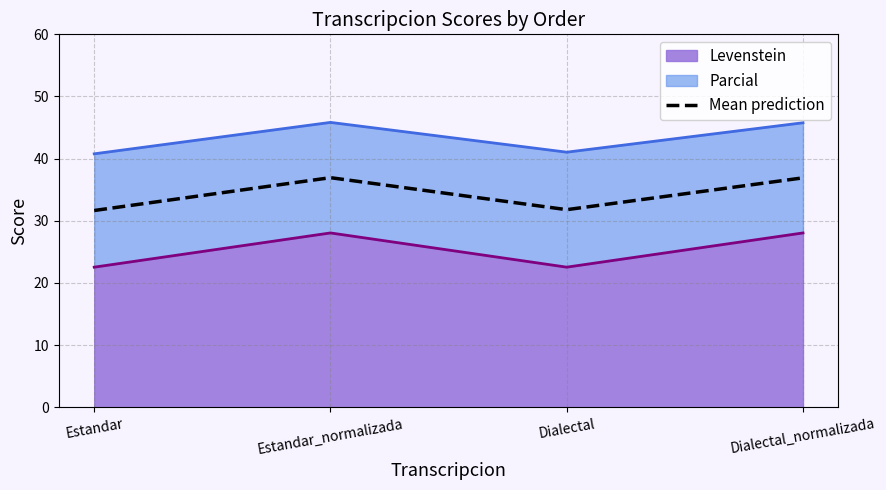

Rank the categories by value from highest to lowest.

Estandar_normalizada, Dialectal_normalizada, Dialectal, Estandar